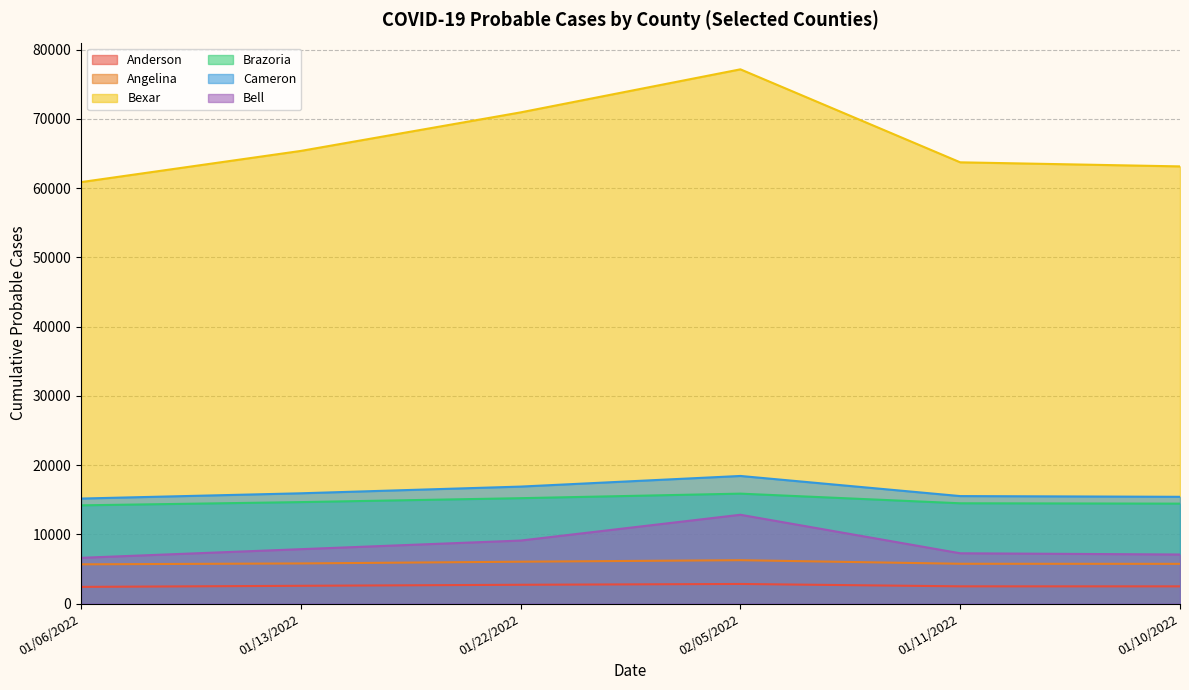

What is the difference between the maximum and minimum values in the Brazoria series?

1691